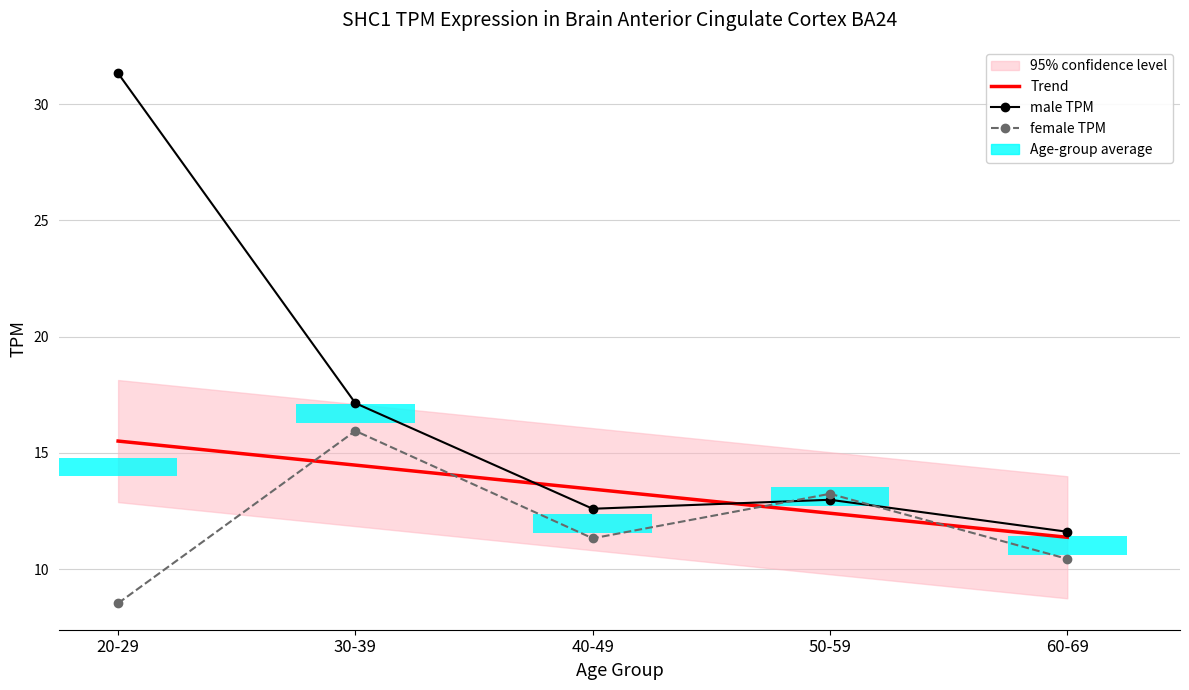

Which series changed the most between 30-39 and 60-69?

male TPM